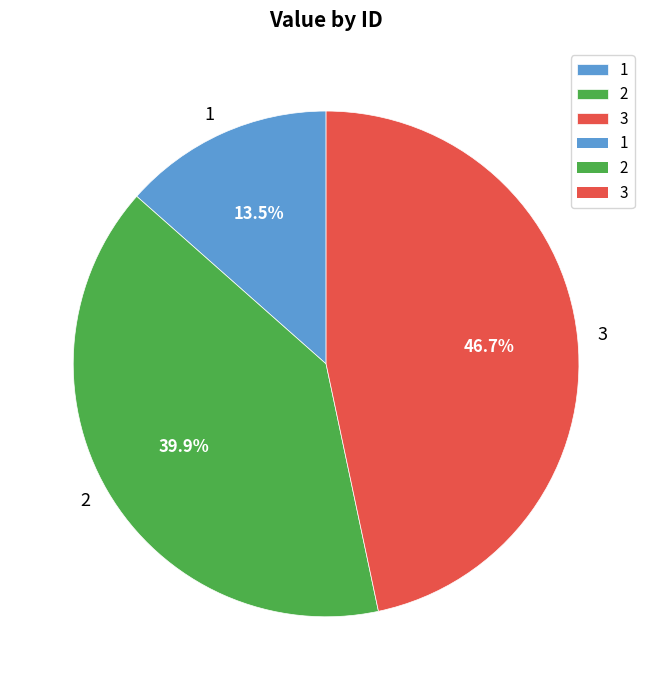

To the nearest percent, what is the difference between the largest and smallest slice percentages?

33%